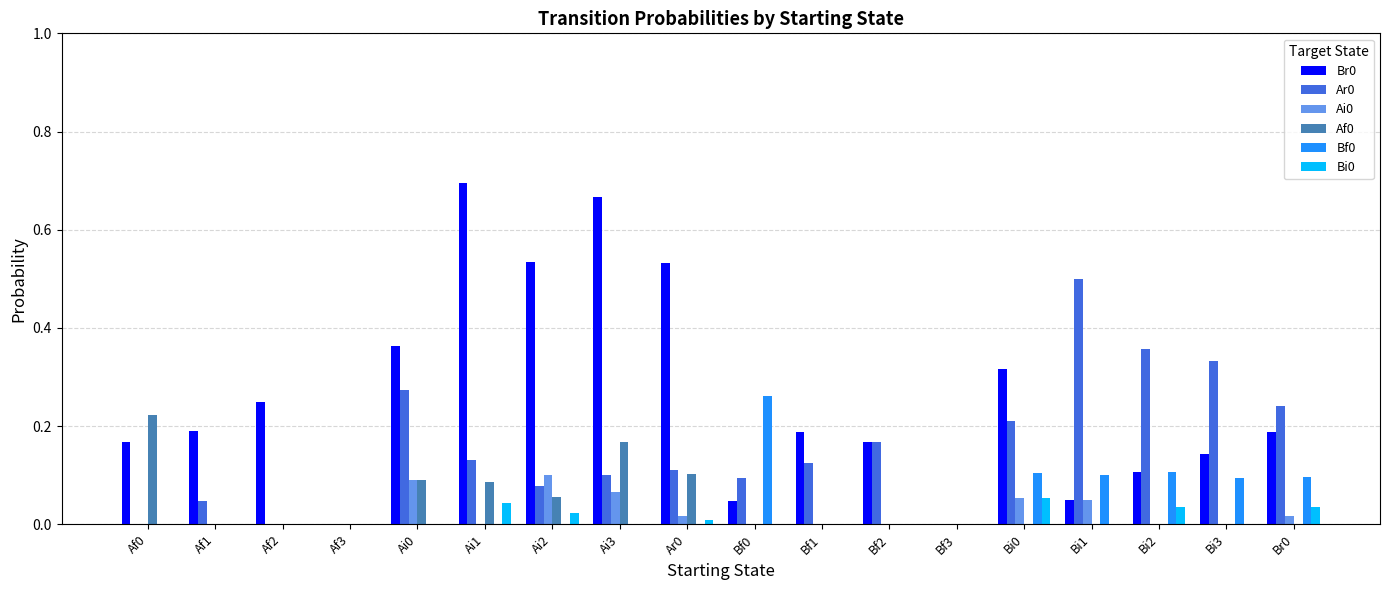

Is it true that Bi0 equals 0.0 at Af3?

True